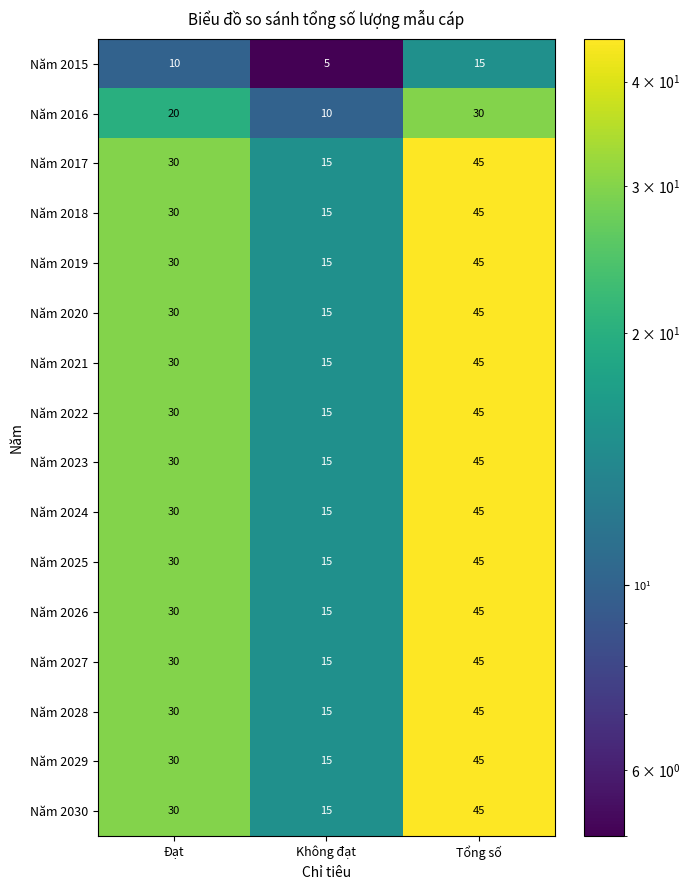

True or false: Năm 2022 has a value of 17 at Đạt.

False